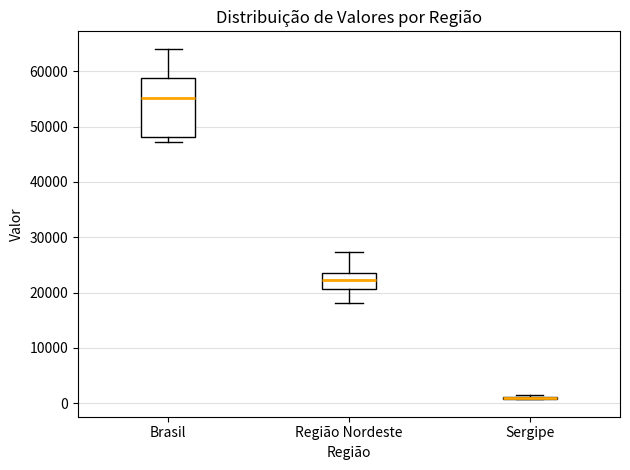

Which box is the tallest, from its lower edge to its upper edge?

Brasil